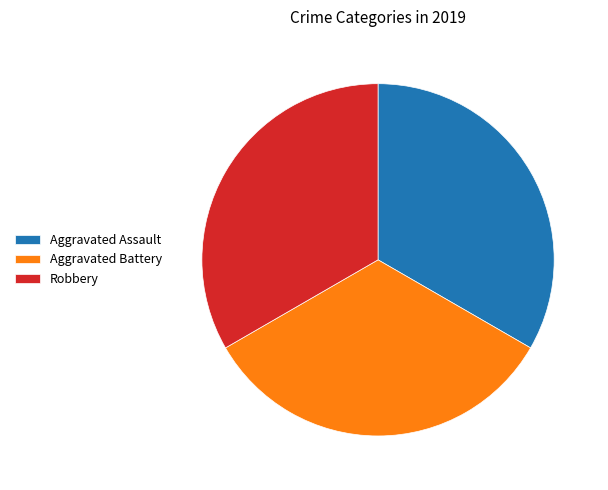

Is it true that Aggravated Assault is 45% of the pie?

False